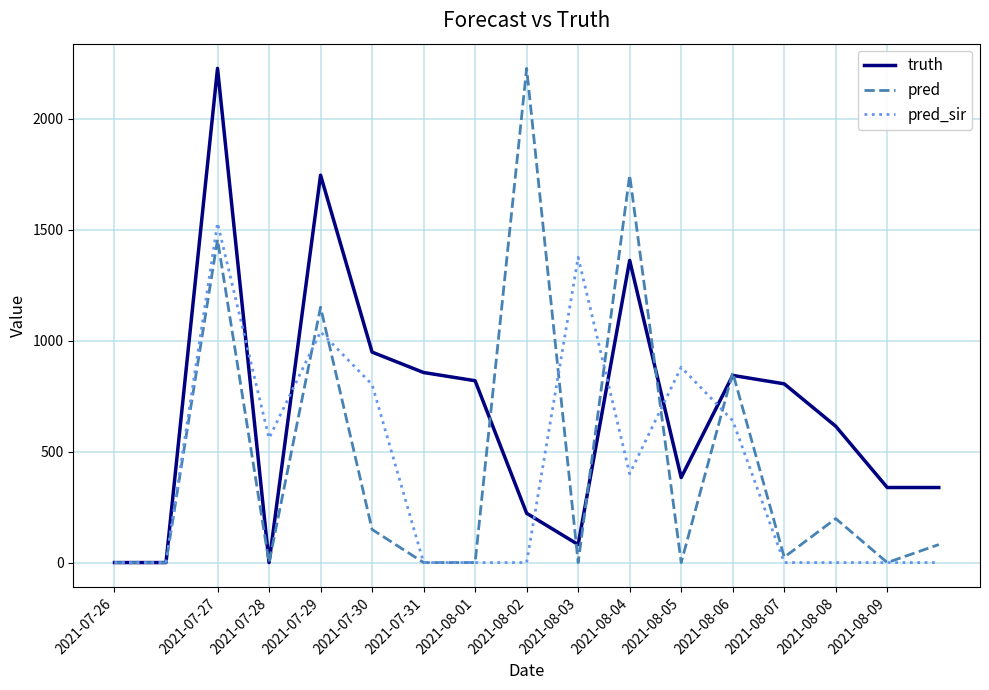

Does the chart display data point markers on the line(s)?

No